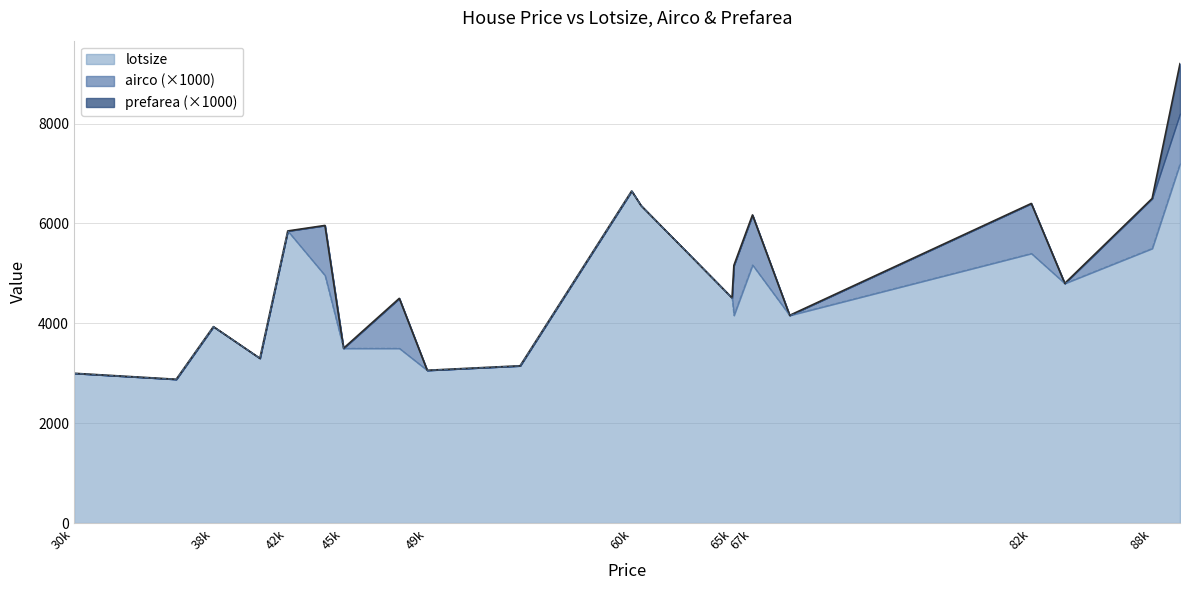

Which series changed the most between 42000 and 83800?

lotsize